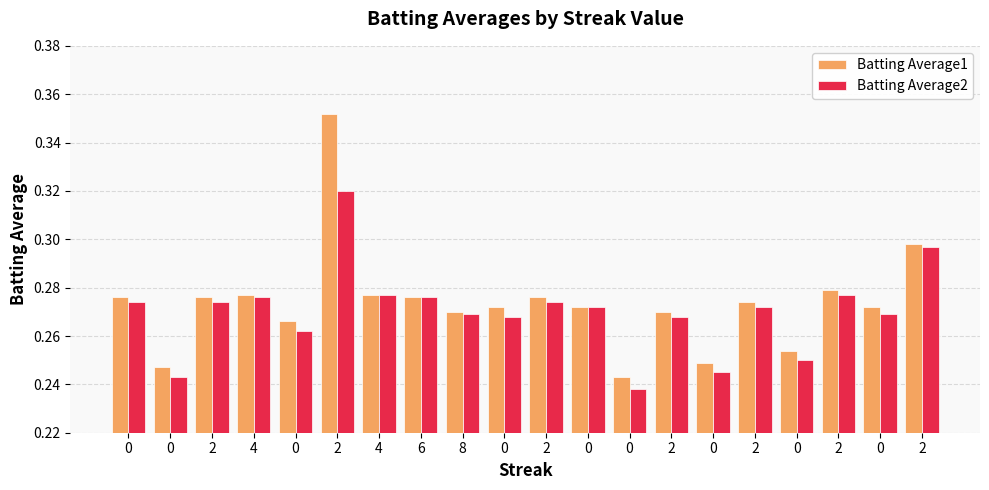

What is the difference between the second highest and minimum values in the Batting Average1 series?

0.1